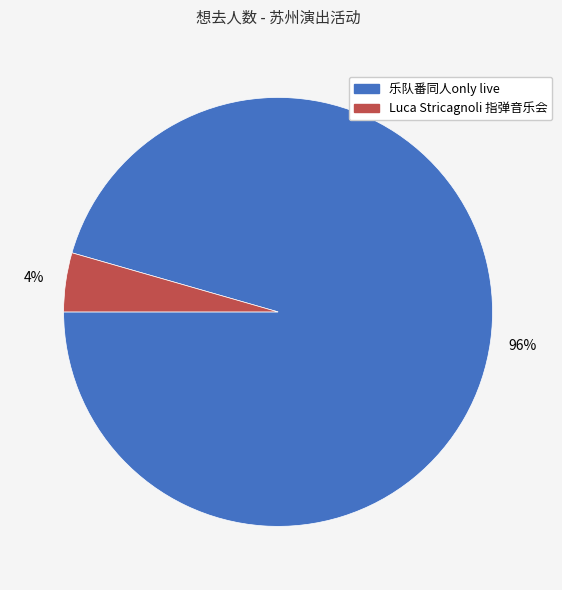

Is it true that Luca Stricagnoli 指弹音乐会 is 17% of the pie?

False